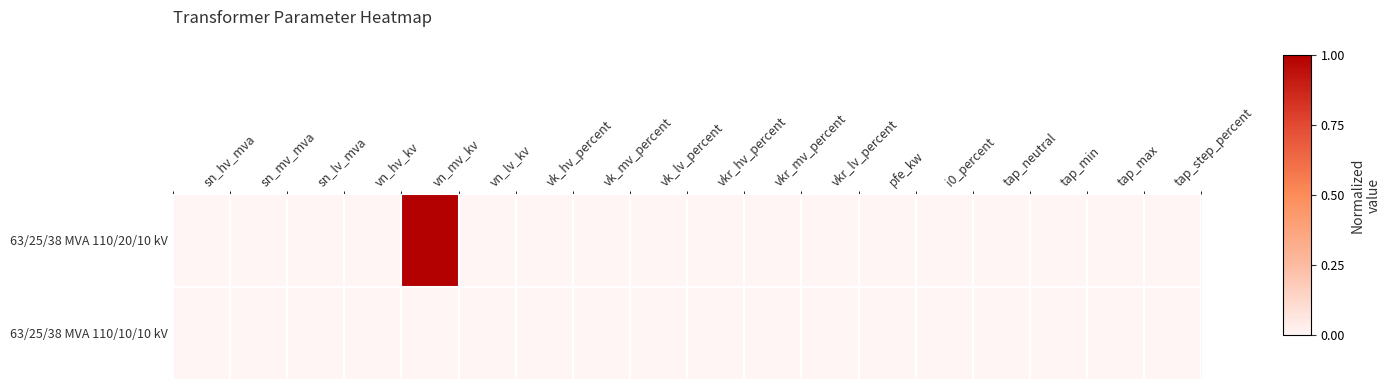

List the series in order of their peak value, lowest first.

63/25/38 MVA 110/10/10 kV, 63/25/38 MVA 110/20/10 kV